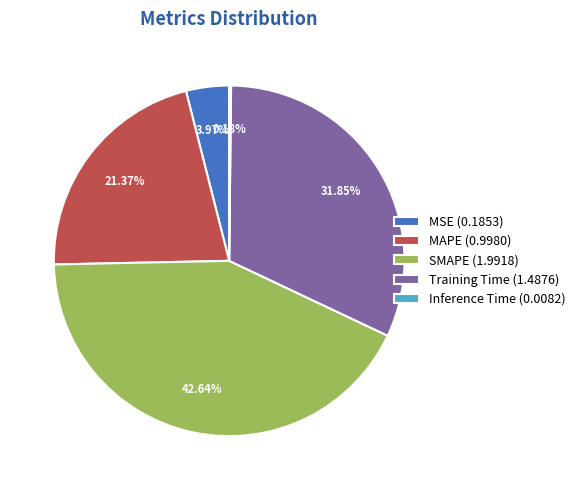

Is it true that MAPE is 21% of the pie?

True